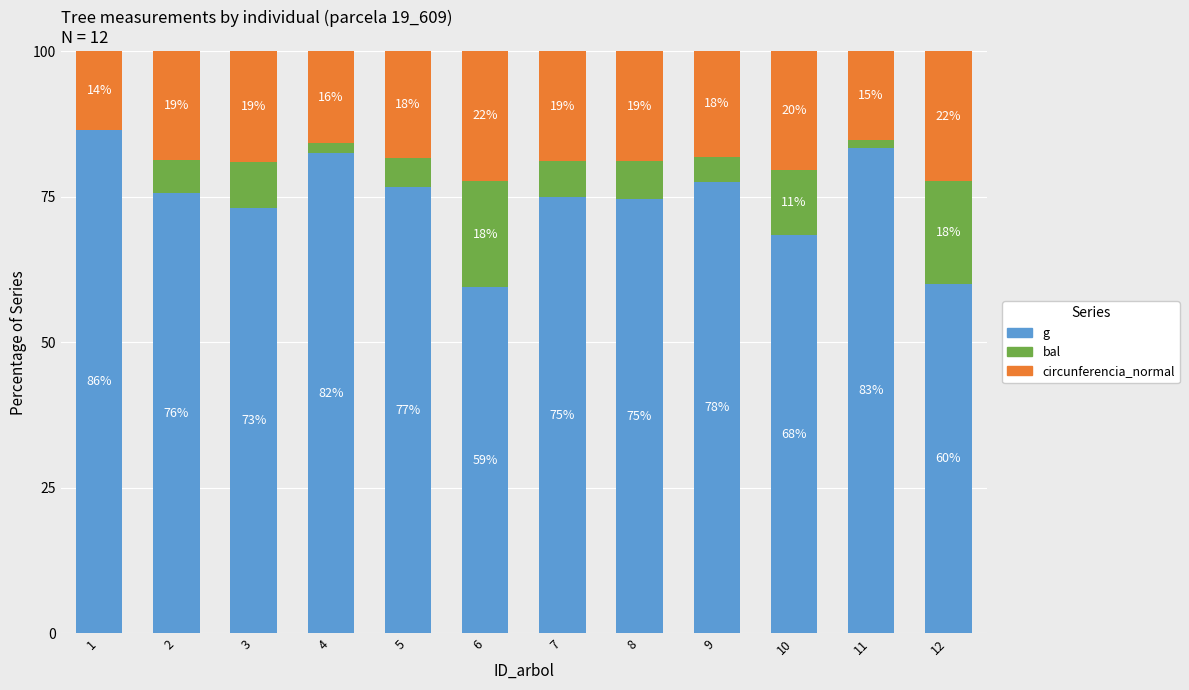

What are all the series names shown in the legend?

g, bal, circunferencia_normal